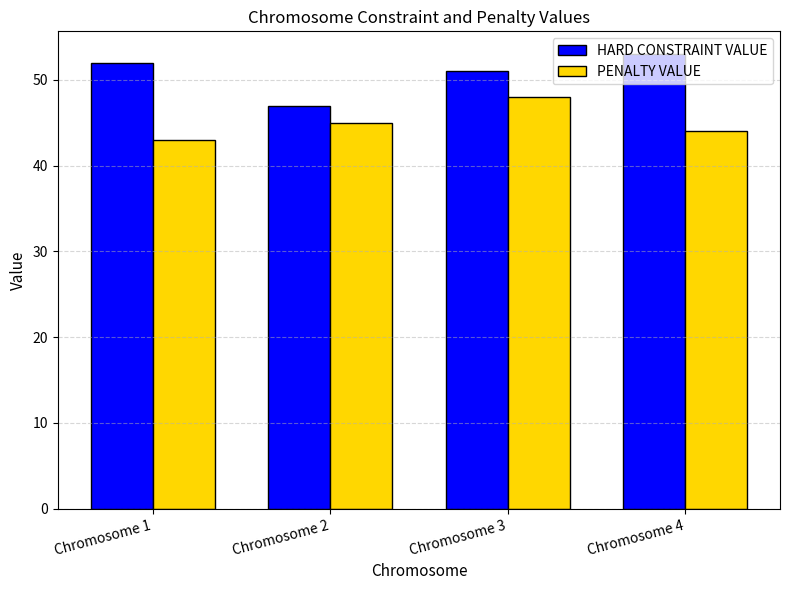

Which series has the largest total across all categories?

HARD CONSTRAINT VALUE